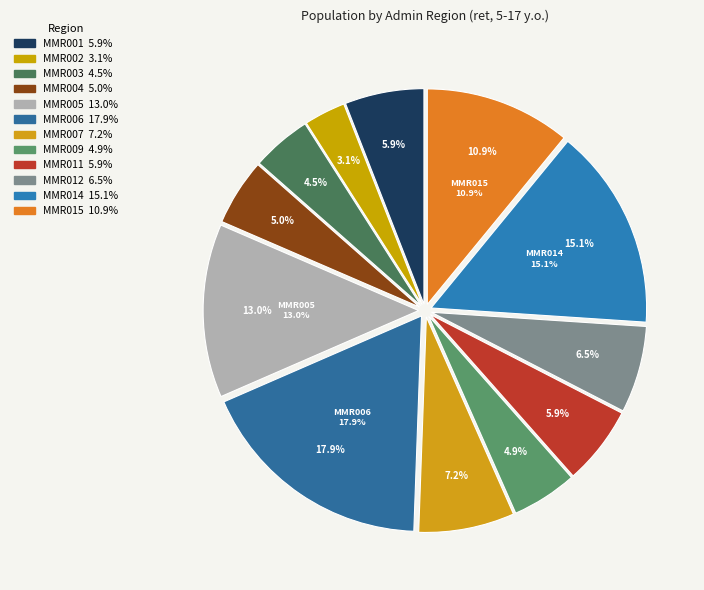

Count the number of slices in the pie.

12